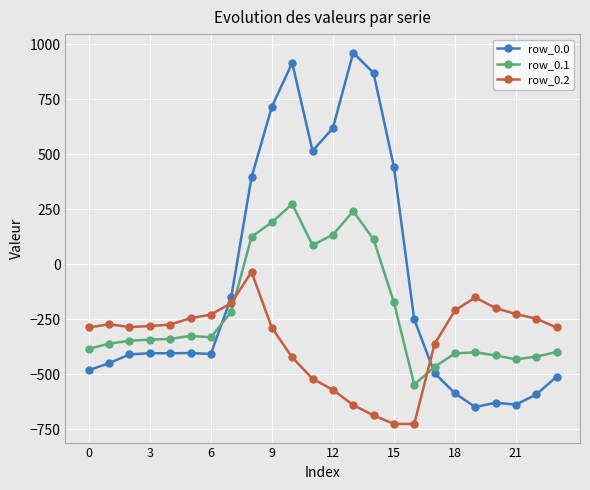

How many values in row_0.0 are below zero?

16